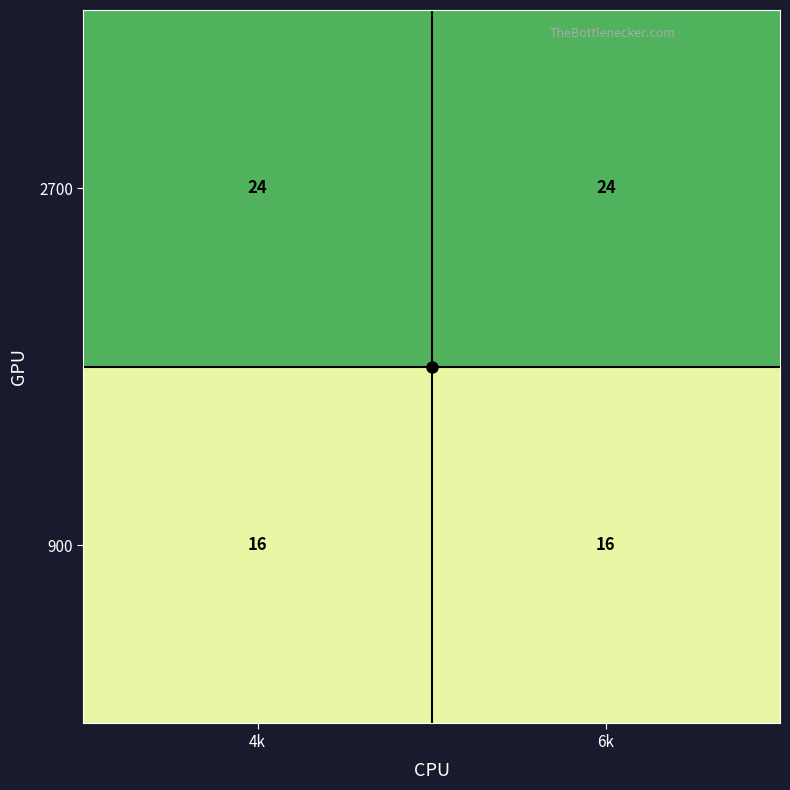

What is the spread (max minus min) of values at 6k?

8